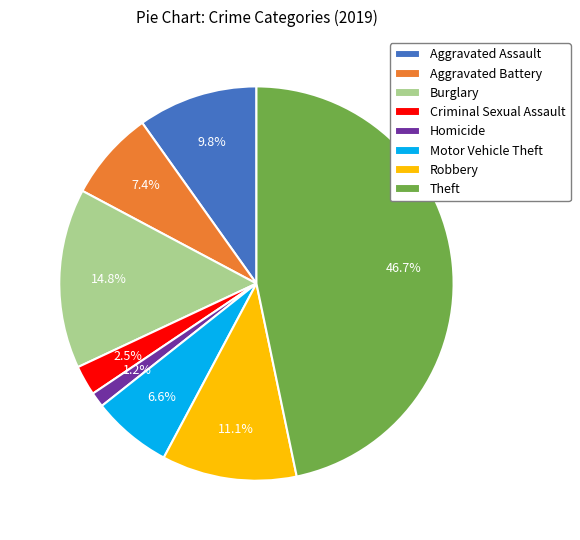

Which has a higher value, Aggravated Assault or Theft?

Theft